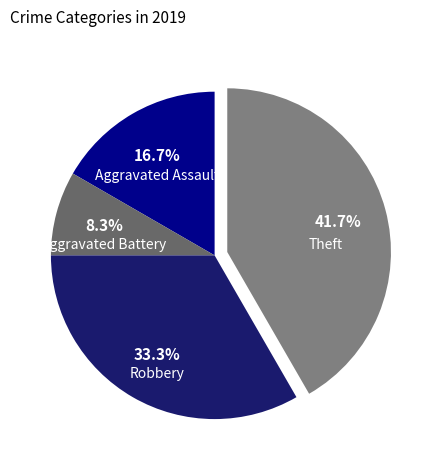

How much of the chart is everything except Theft?

58.3%